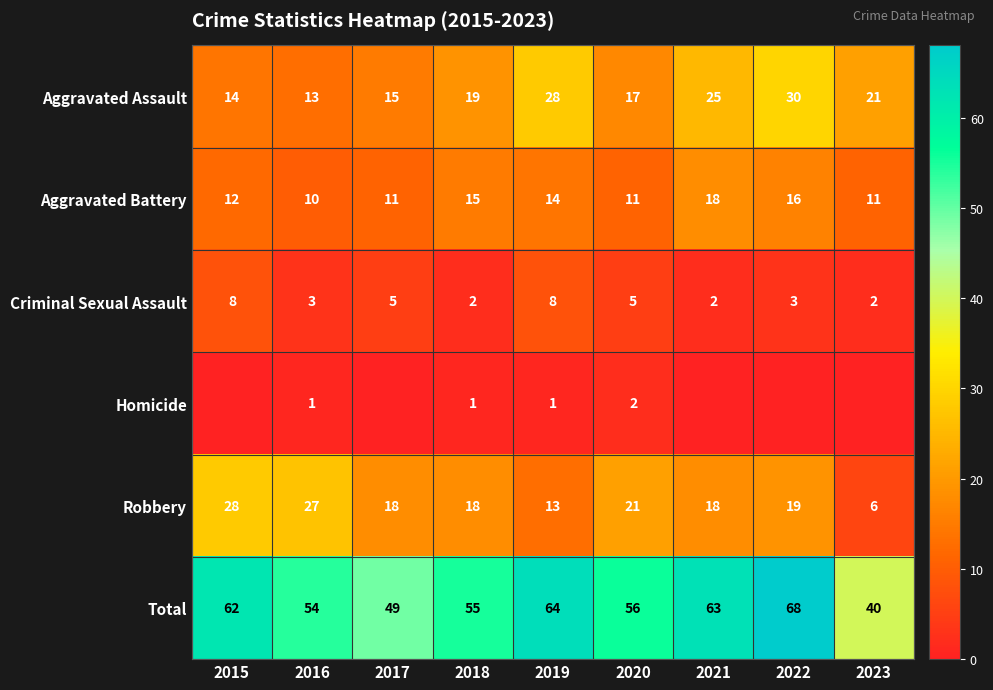

What is the difference between the maximum and minimum values in the Aggravated Battery series?

8